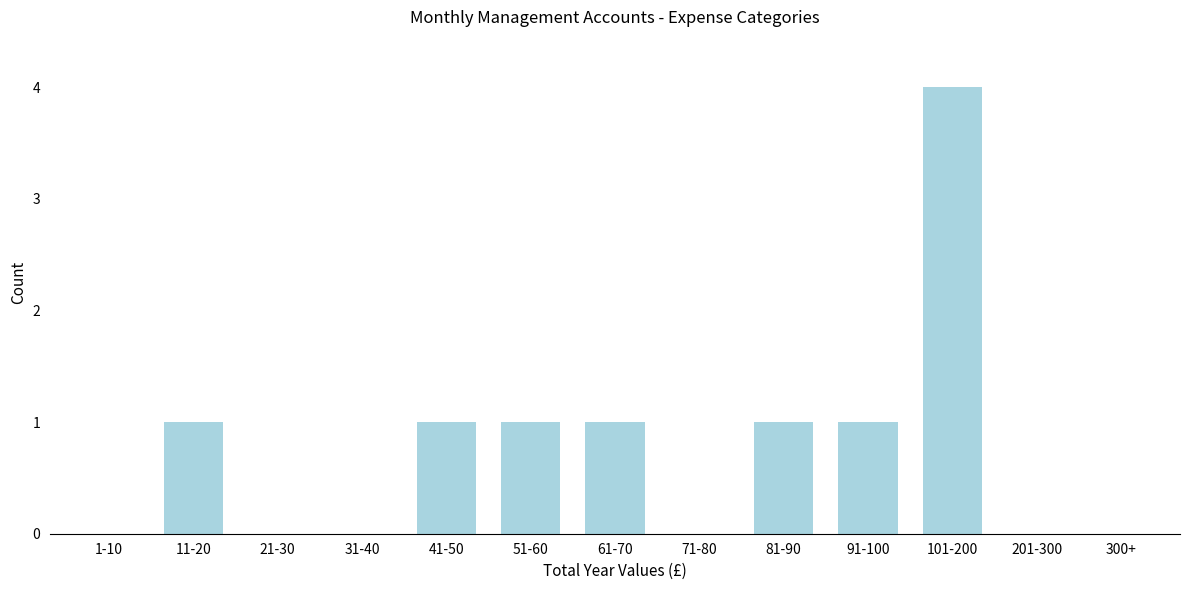

Reading left to right, list all the values displayed in this chart.

1-10=0	11-20=1	21-30=0	31-40=0	41-50=1	51-60=1	61-70=1	71-80=0	81-90=1	91-100=1	101-200=4	201-300=0	300+=0